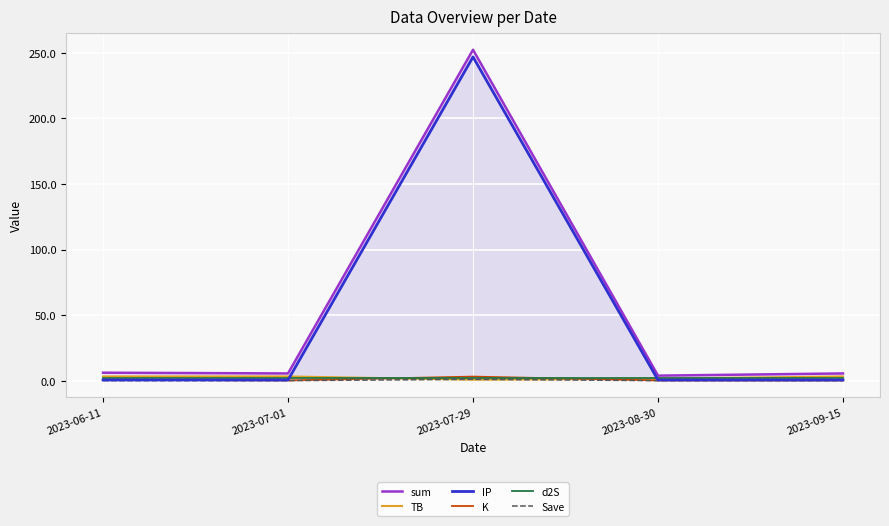

How many series are shown in this chart?

6